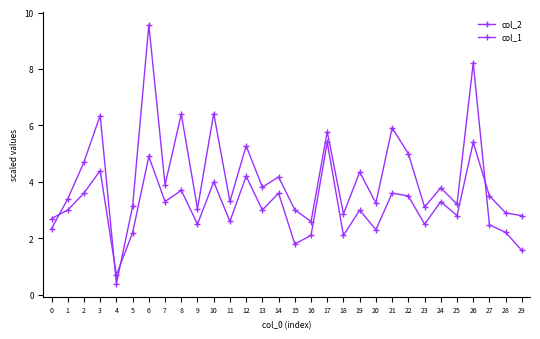

How many distinct data groups are displayed?

2